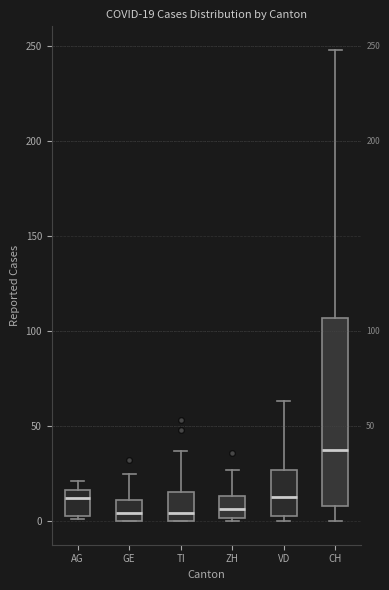

Comparing the boxes themselves (not the whiskers), which one is the tallest?

CH